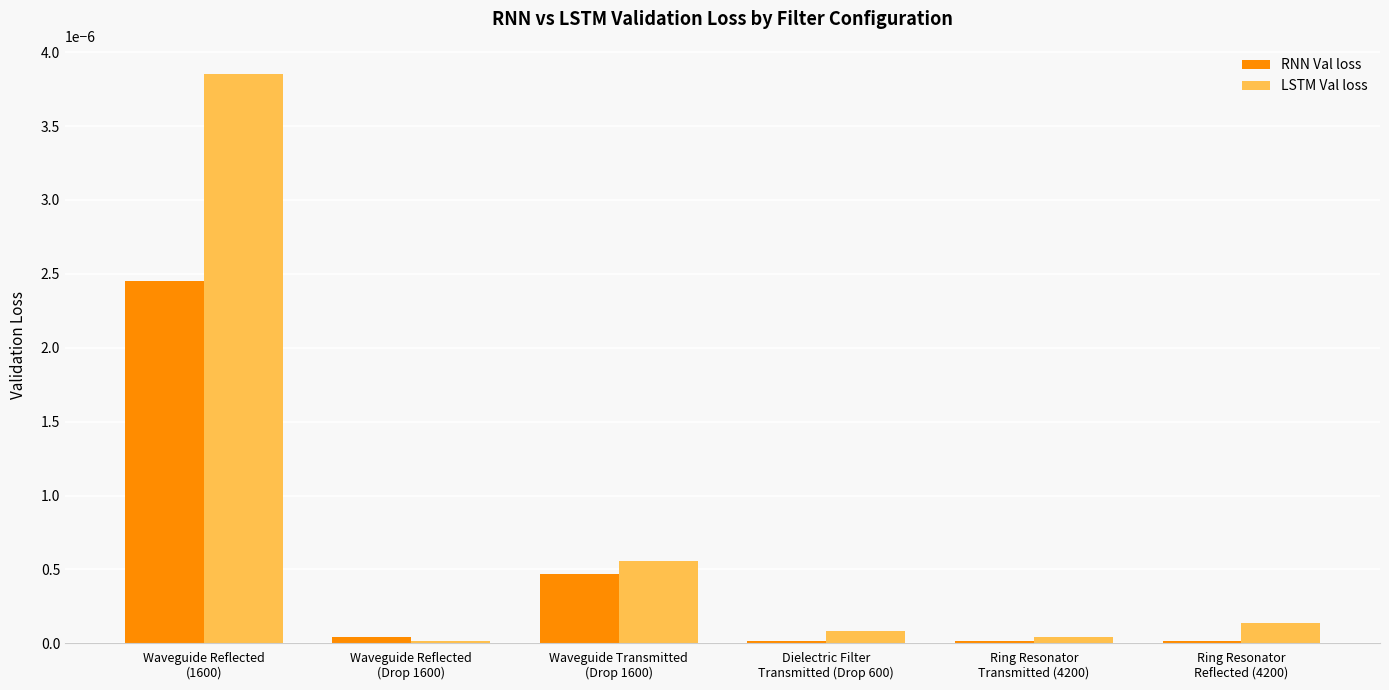

Which series has the largest range (max minus min)?

LSTM Val loss